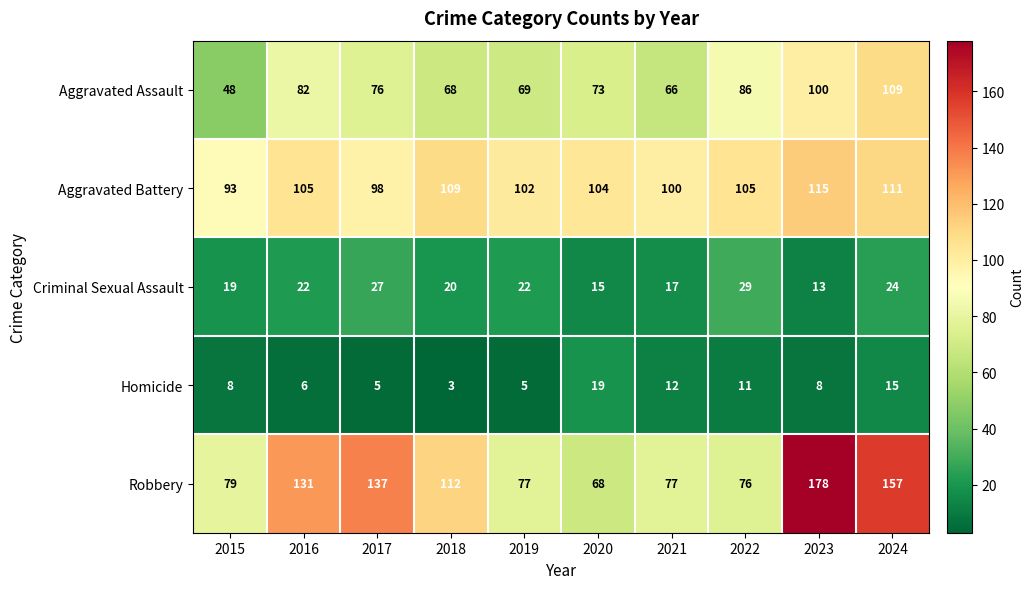

Count the number of categories in the chart.

10